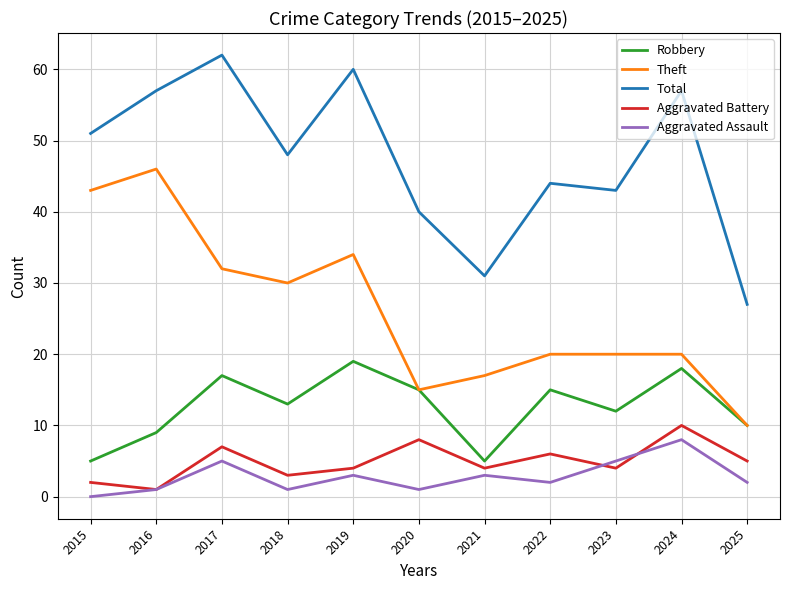

What is the total value across all series at 2015?

101